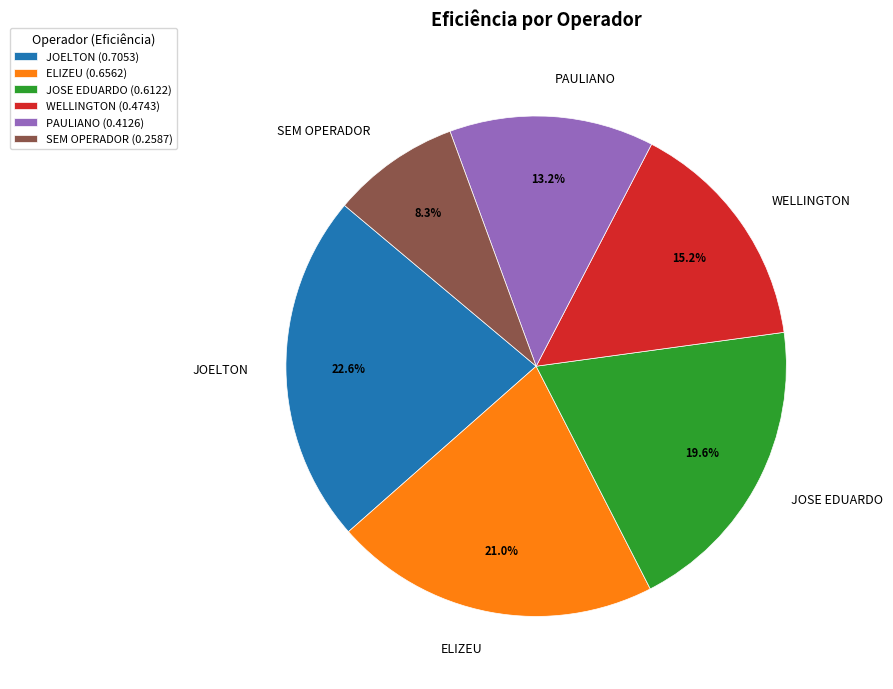

To the nearest percent, what is the difference between the largest and smallest slice percentages?

14%